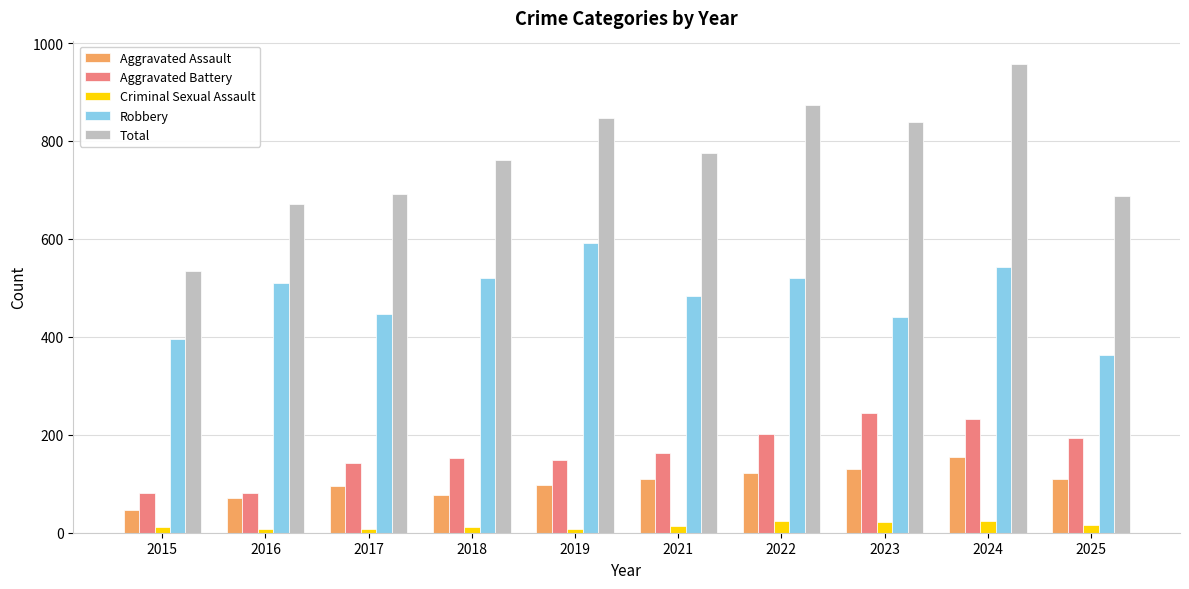

What is the minimum value for Total?

535